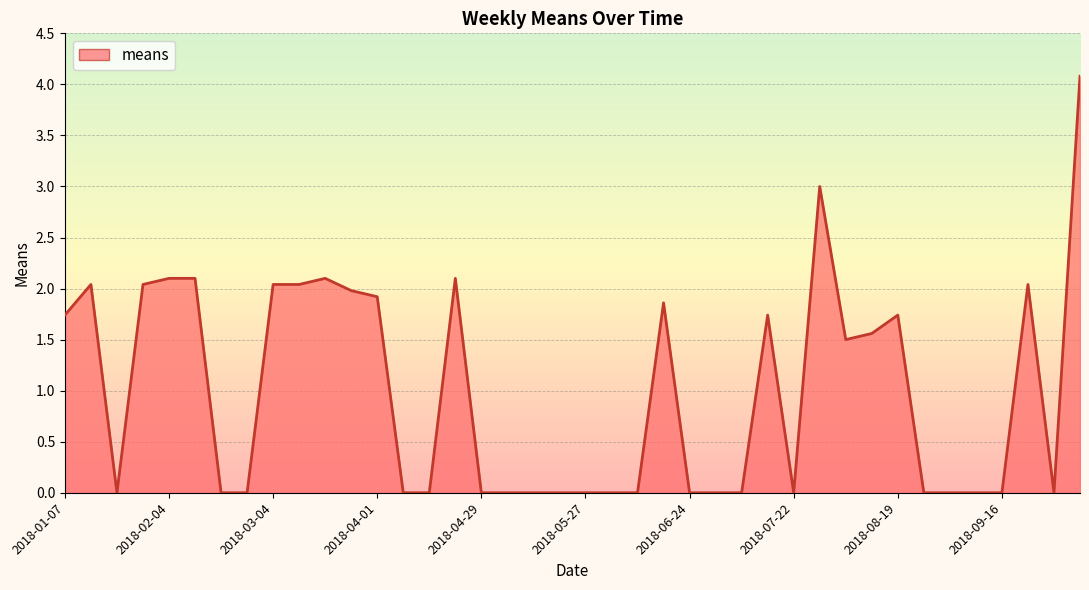

What is the difference between the maximum and minimum values?

4.1